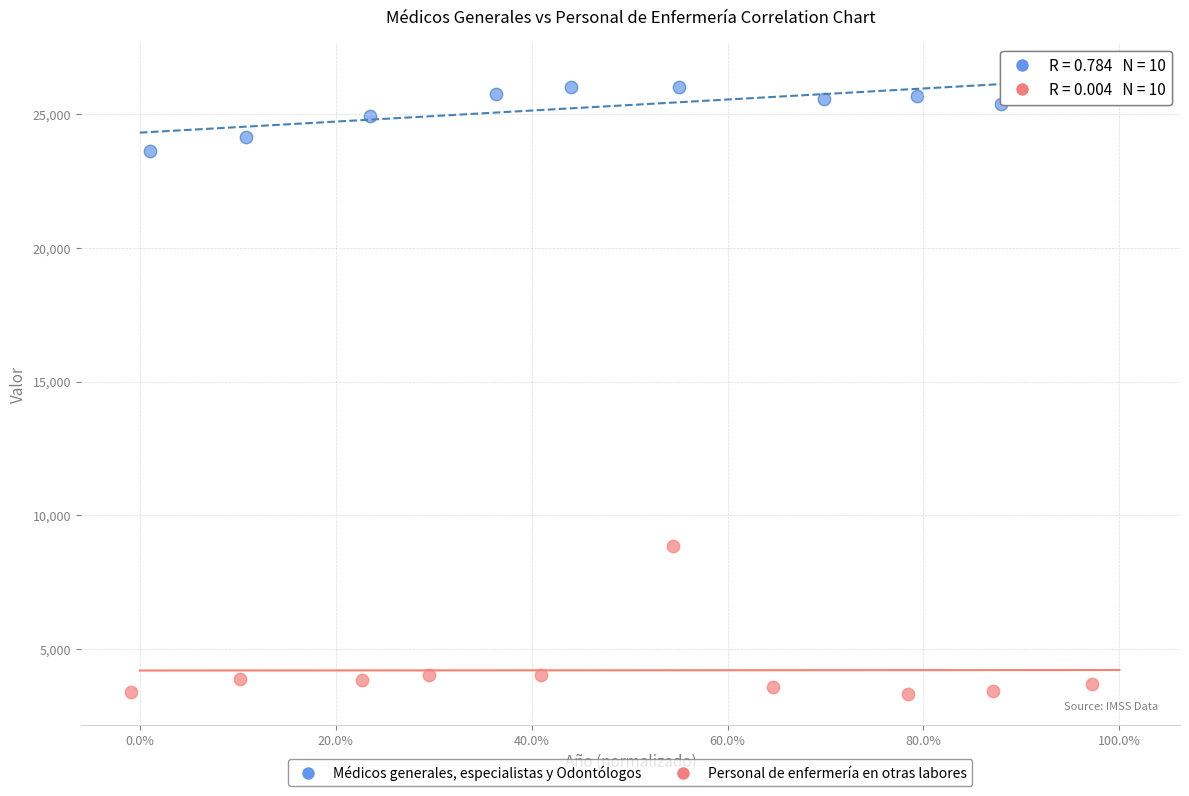

Which series contains the lowest Y value?

Personal de enfermería en otras labores